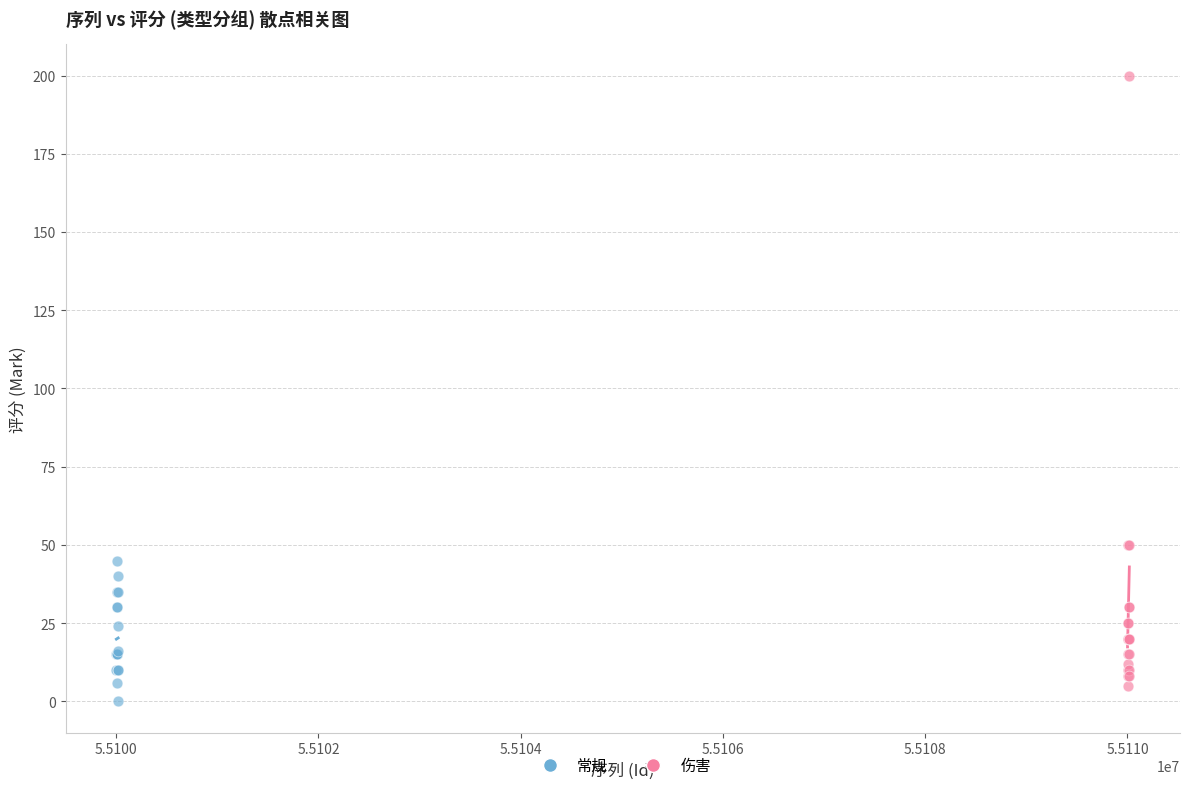

What are all the series names shown in the legend?

常规, 伤害